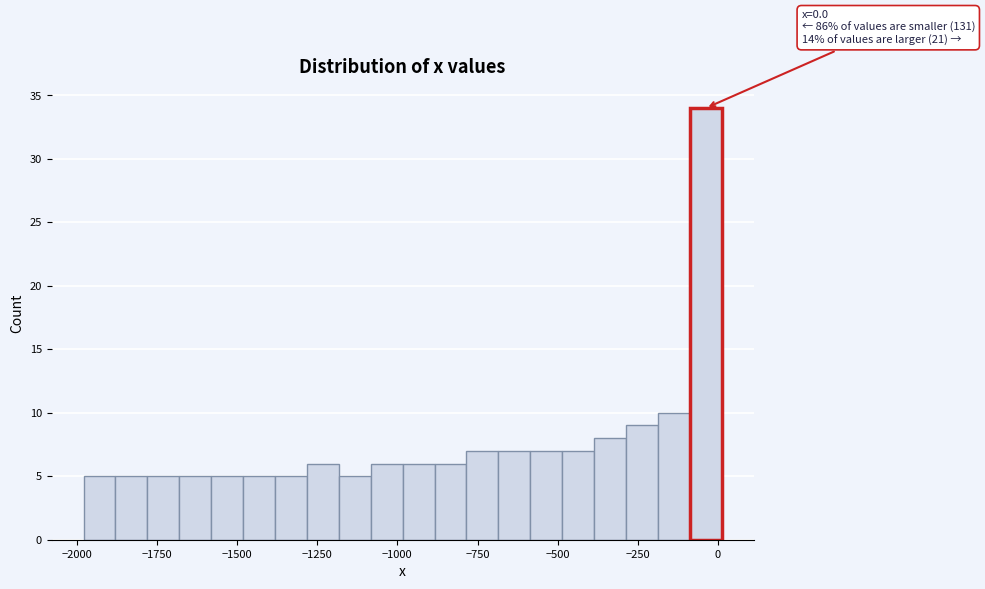

Around what value on the x-axis is the tallest bar? Give the approximate position of its centre, as read against the axis.

-50